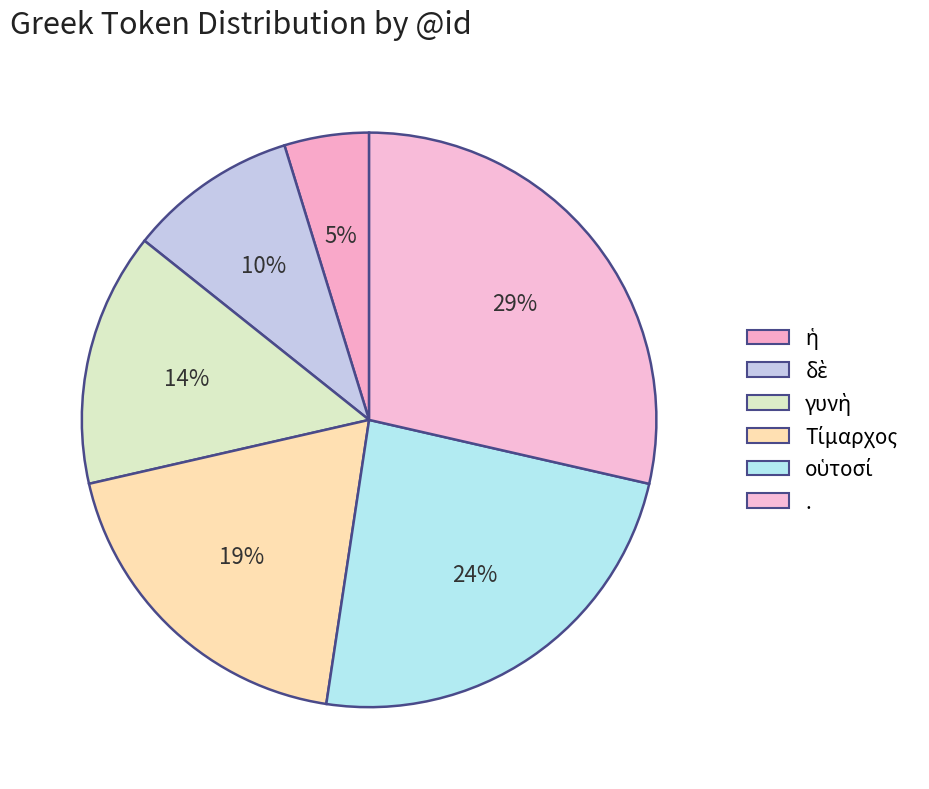

Does any single category account for the majority?

No